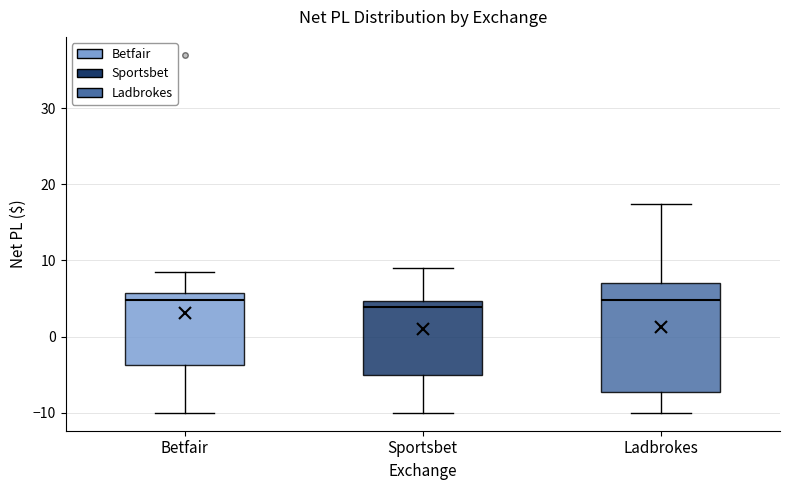

Reading left to right, read every box against the y-axis: the position of its median line, the range the box covers, and the ends of its whiskers. The values are not printed on the chart, so give them approximately, as read against the axis.

Betfair: median 5, box -4 to 6, whiskers -10 to 9
Sportsbet: median 4, box -5 to 5, whiskers -10 to 9
Ladbrokes: median 5, box -7 to 7, whiskers -10 to 17